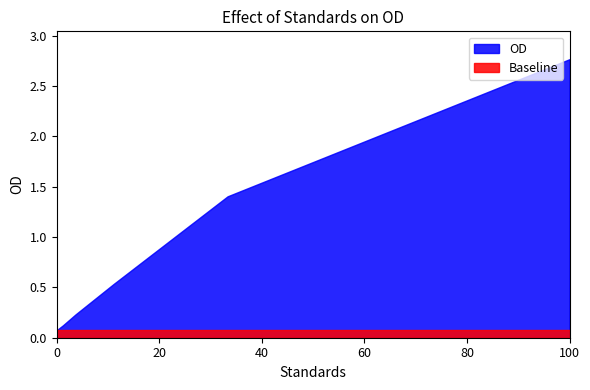

True or false: the data has more than 0 interior local peaks.

False